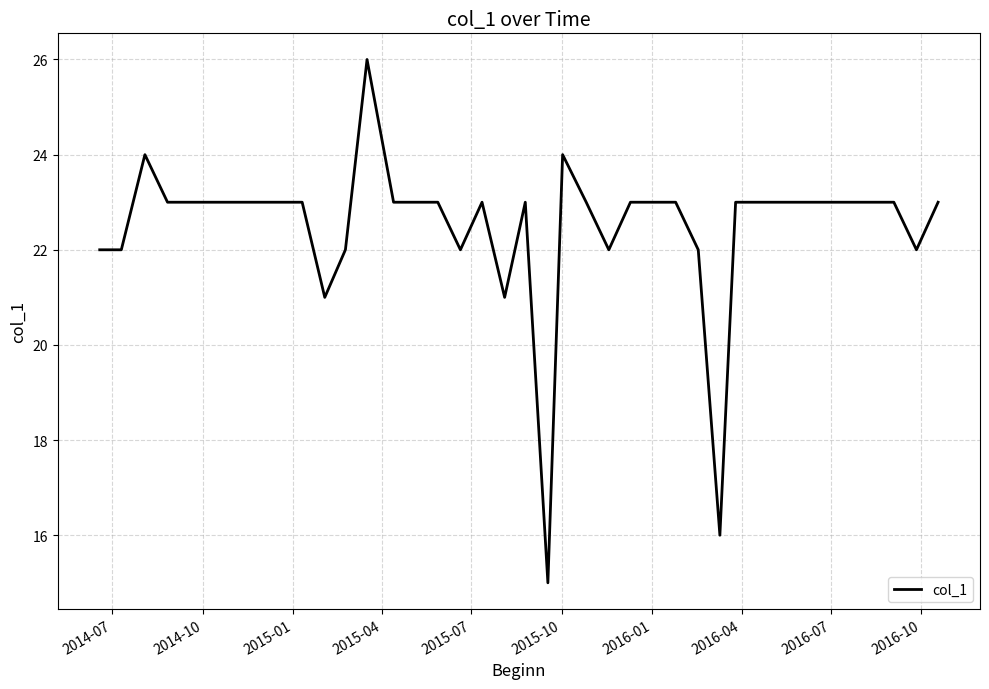

What is the greatest value displayed?

26